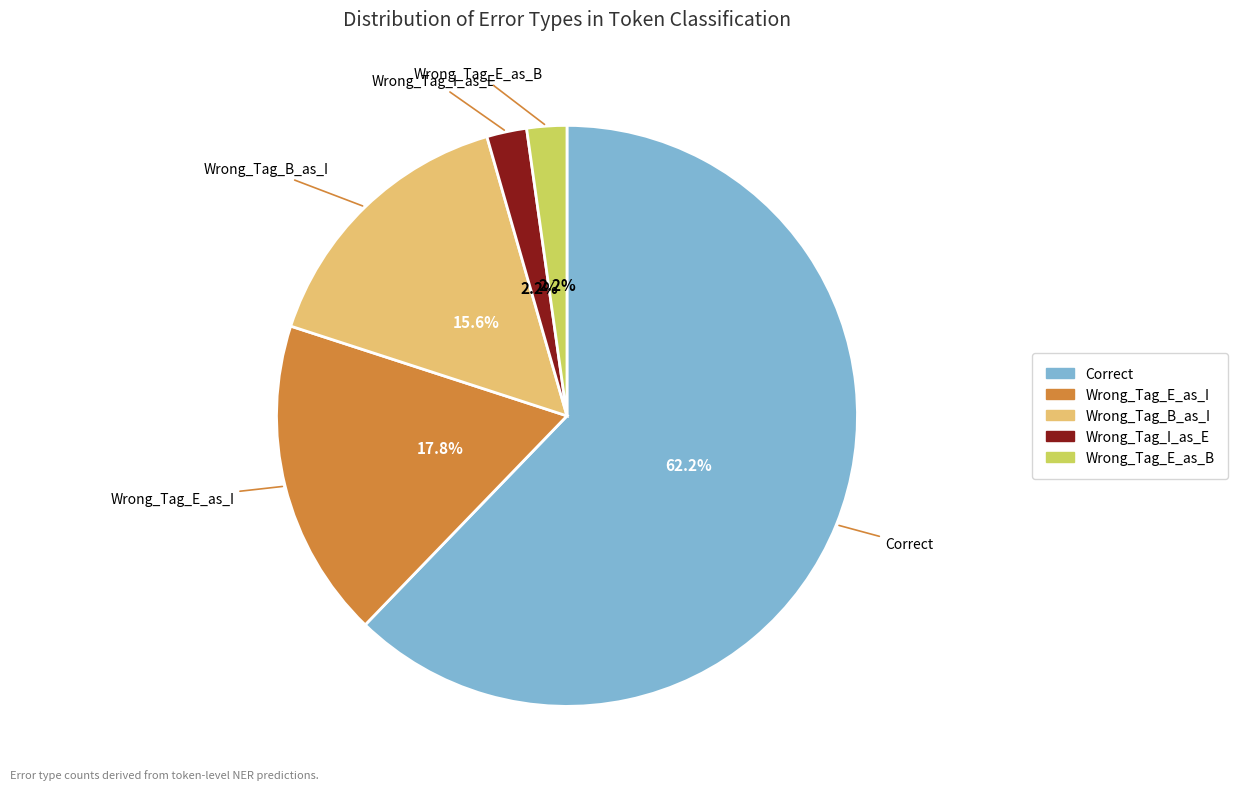

What portion of the pie excludes Correct?

37.8%